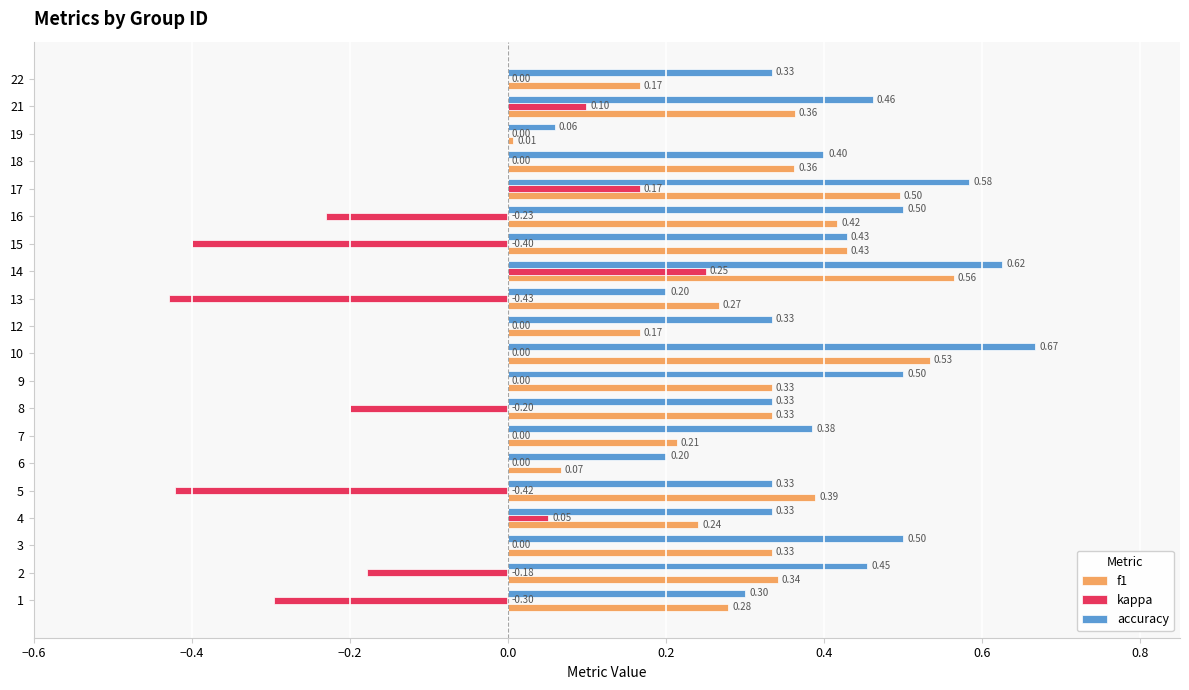

Which category has the highest value in the f1 series?

14